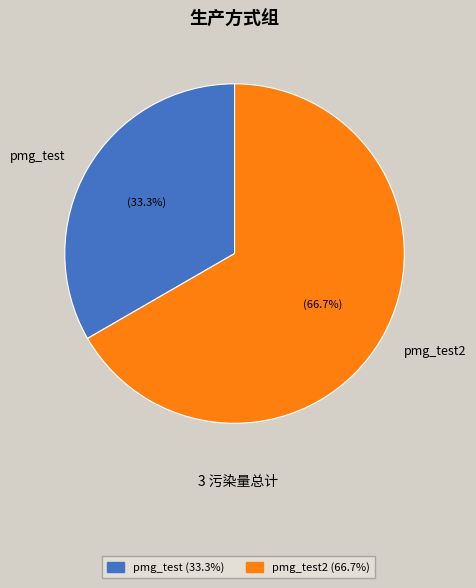

True or false: pmg_test accounts for 33% of the total.

True